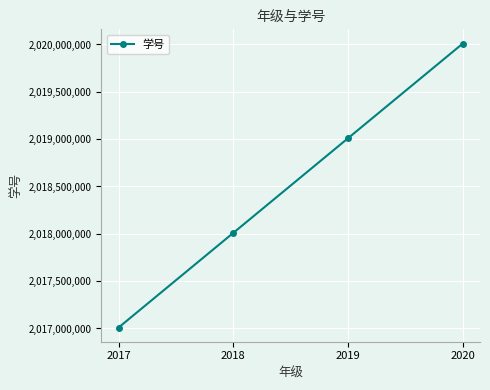

Reading right to left, extract all data points from this chart.

2020=2020010004	2019=2019010003	2018=2018010002	2017=2017010001